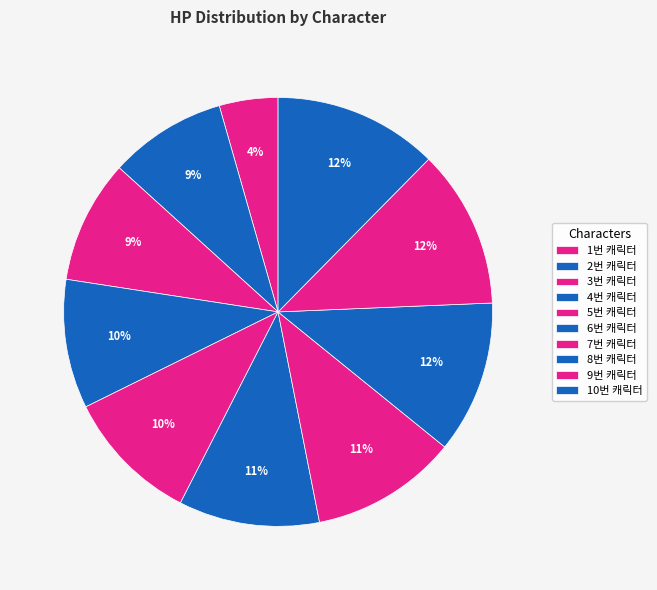

Rank the categories by value from highest to lowest.

10번 캐릭터, 9번 캐릭터, 8번 캐릭터, 7번 캐릭터, 6번 캐릭터, 5번 캐릭터, 4번 캐릭터, 3번 캐릭터, 2번 캐릭터, 1번 캐릭터